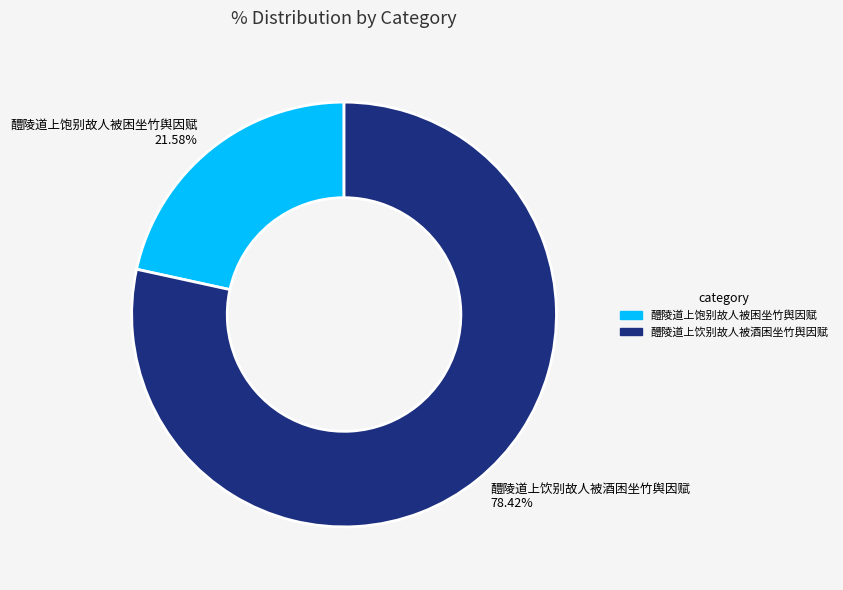

To the nearest percent, what is the combined percentage of 醴陵道上饮别故人被酒困坐竹舆因赋 and 醴陵道上饱别故人被困坐竹舆因赋?

100%